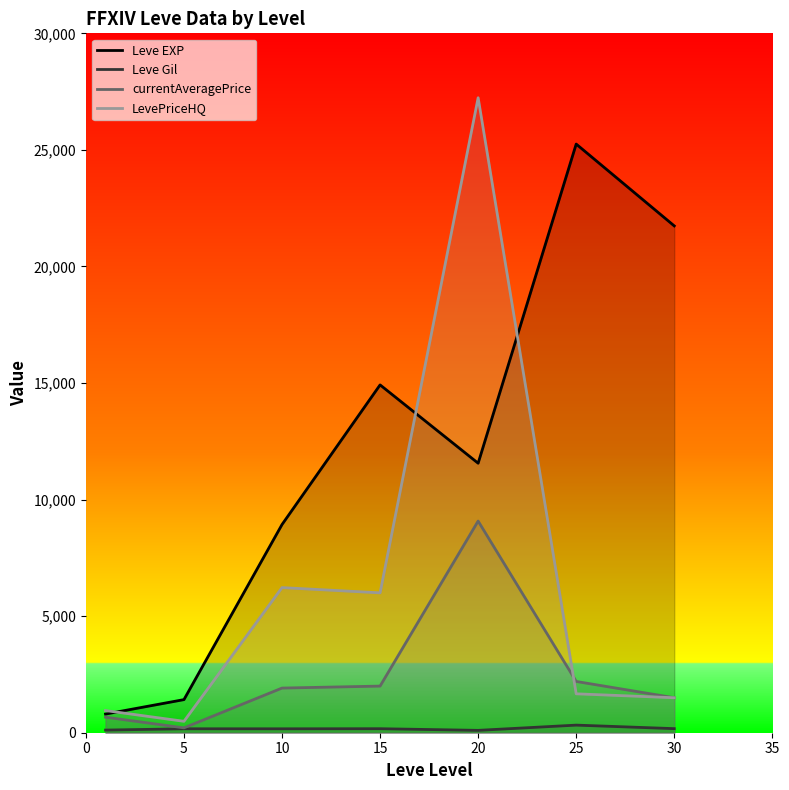

Which series changed the most between 10 and 15?

Leve EXP